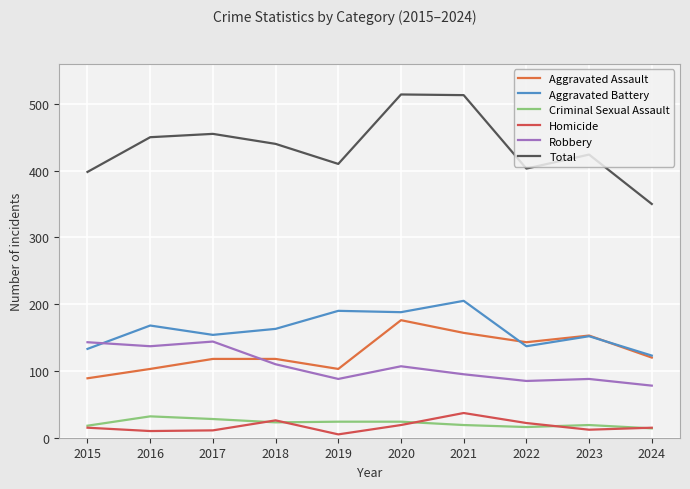

What value does the Total series have at 2024?

350